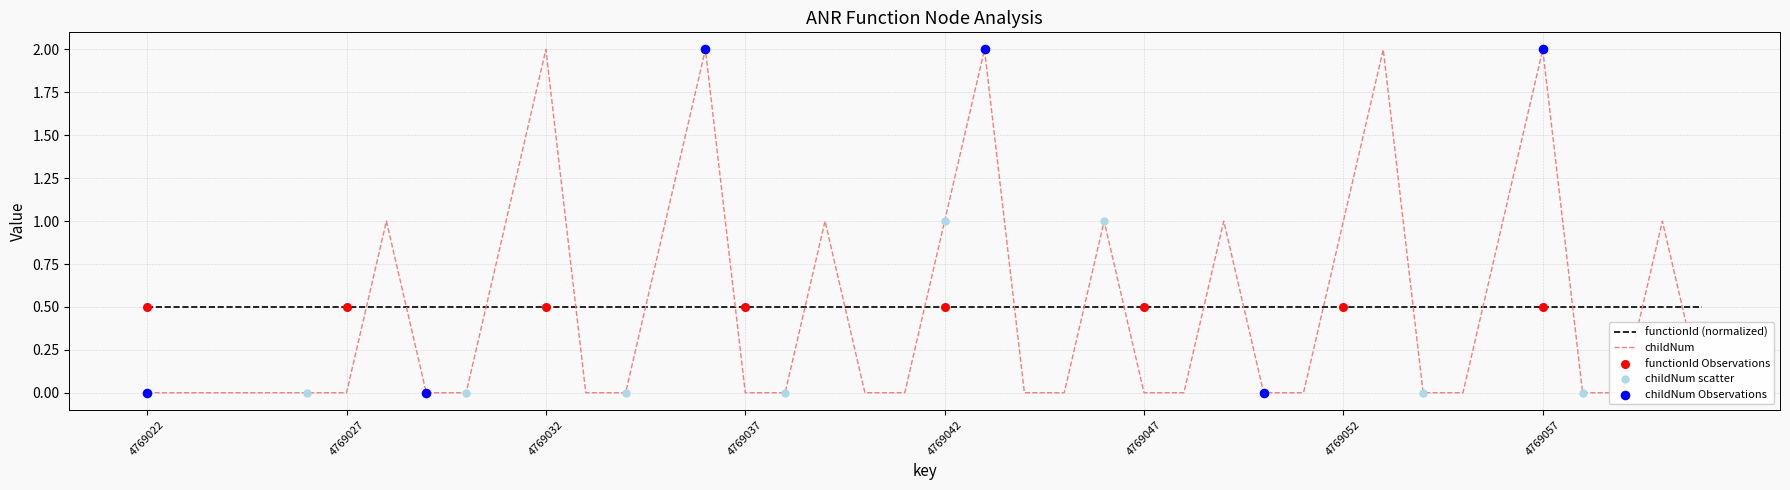

What is the change in value from 4769034 to 4769036?

+2